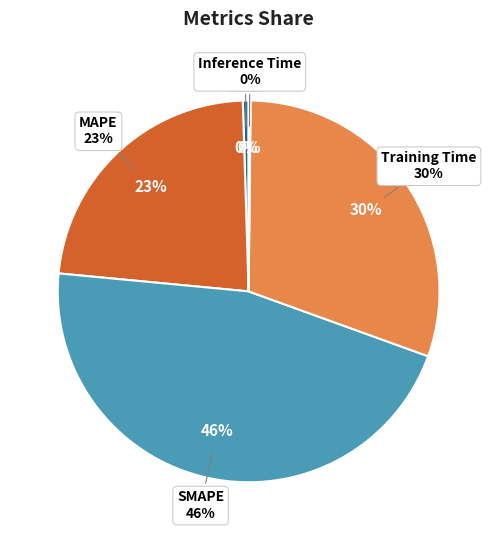

Which slice is the smallest?

Inference Time